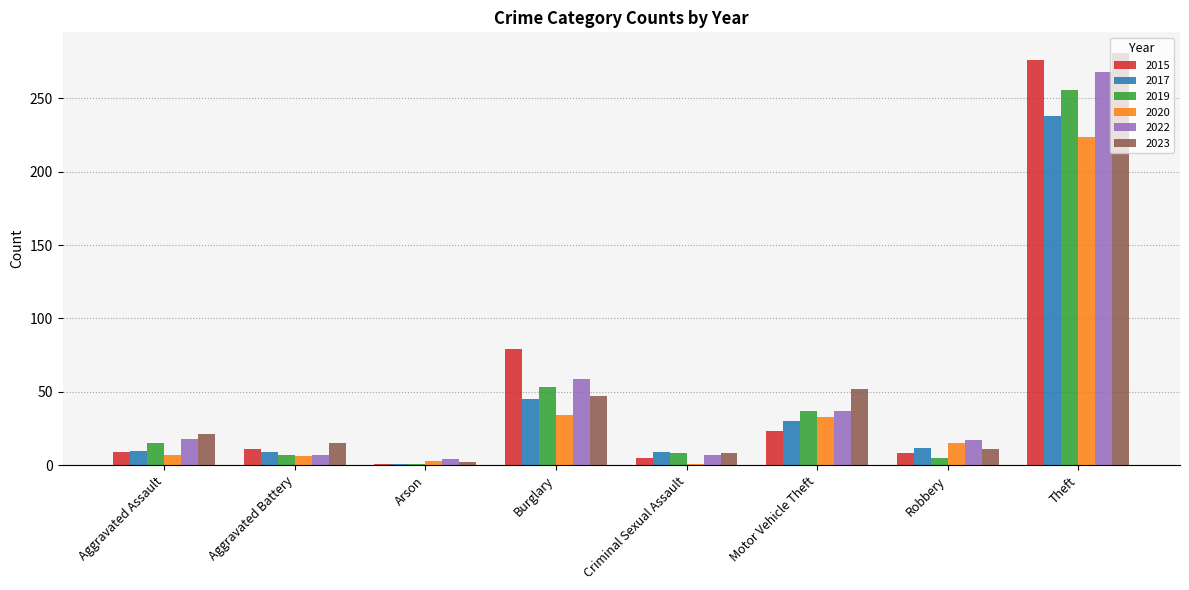

The value of 2023 at Theft is 281. True or false?

True